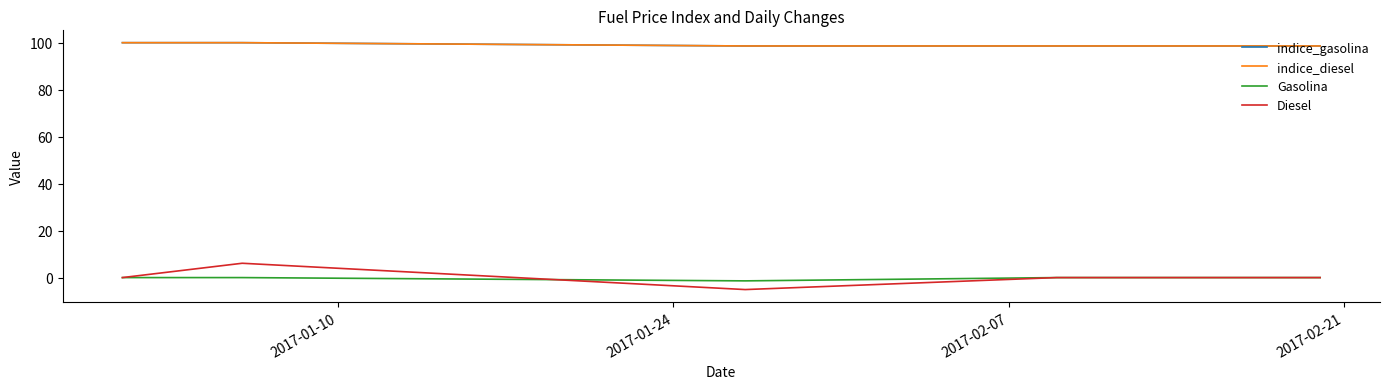

Does the chart display data point markers on the line(s)?

No